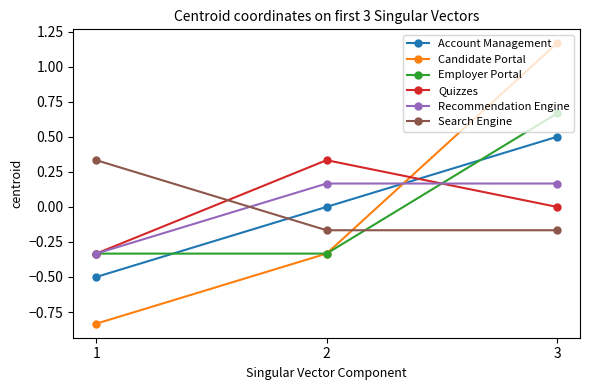

True or false: Quizzes has a value of 0.5 at 3.

False